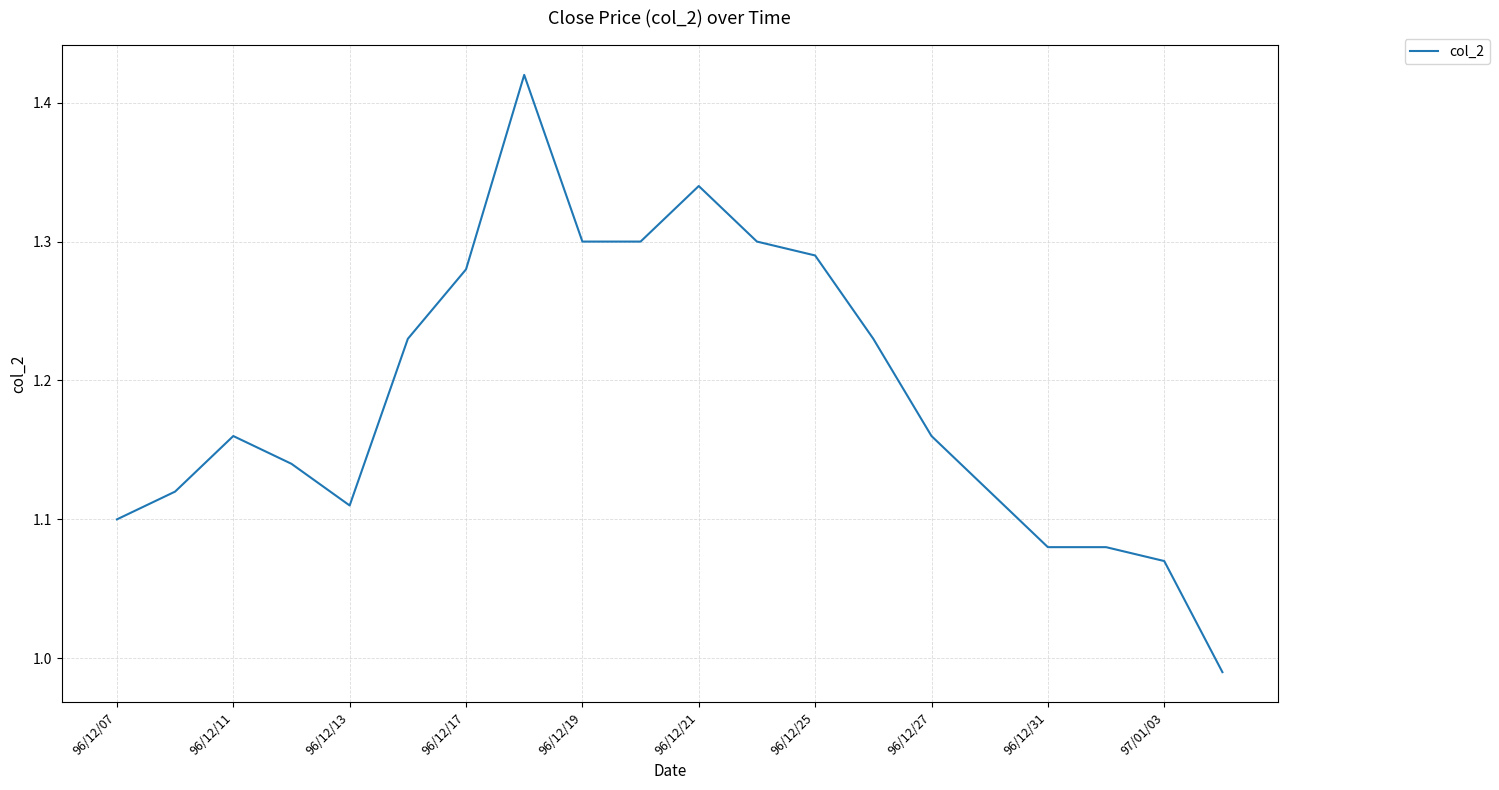

What is the difference between the maximum and minimum values?

0.4